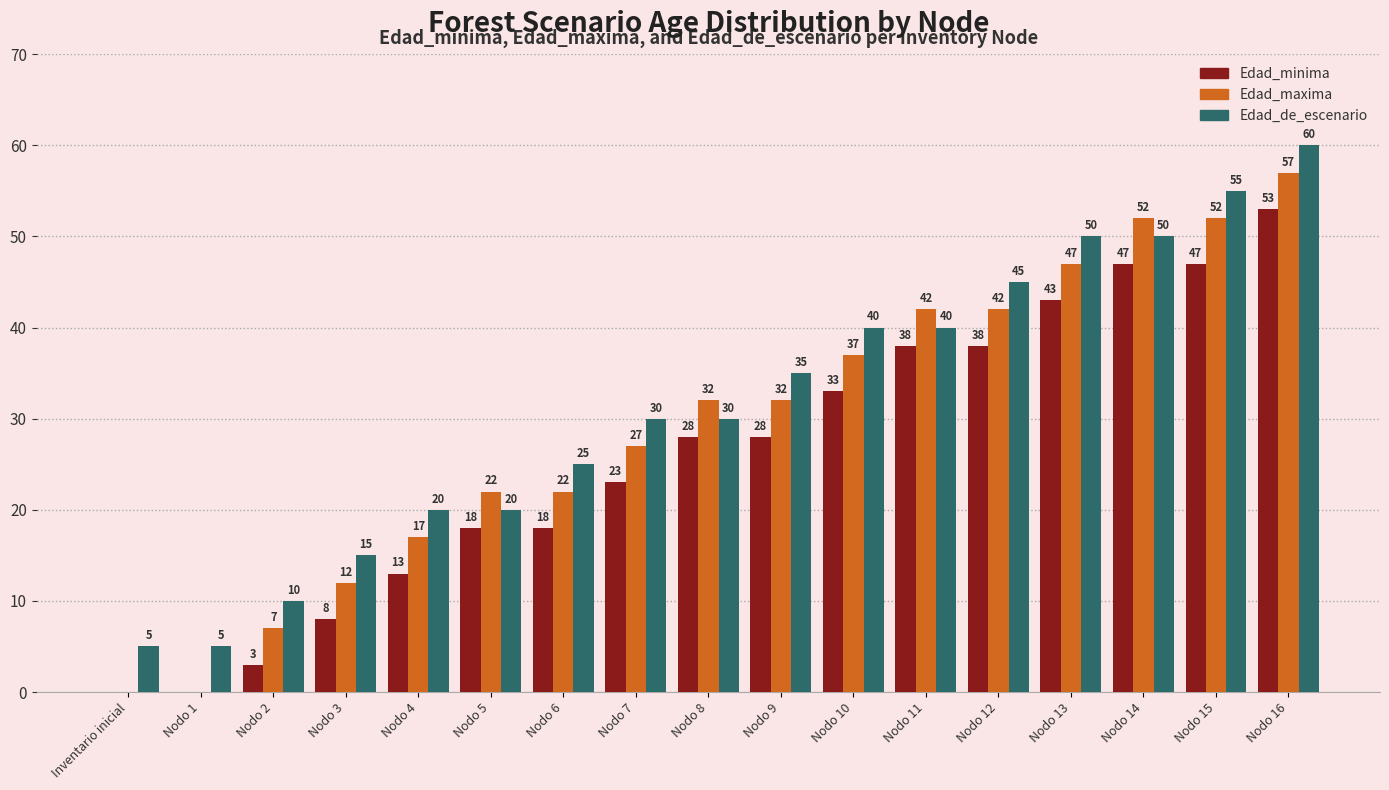

Reading left to right, transcribe all the data shown in this chart.

Edad_minima: 0	0	3	8	13	18	18	23	28	28	33	38	38	43	47	47	53
Edad_maxima: 0	0	7	12	17	22	22	27	32	32	37	42	42	47	52	52	57
Edad_de_escenario: 5	5	10	15	20	20	25	30	30	35	40	40	45	50	50	55	60